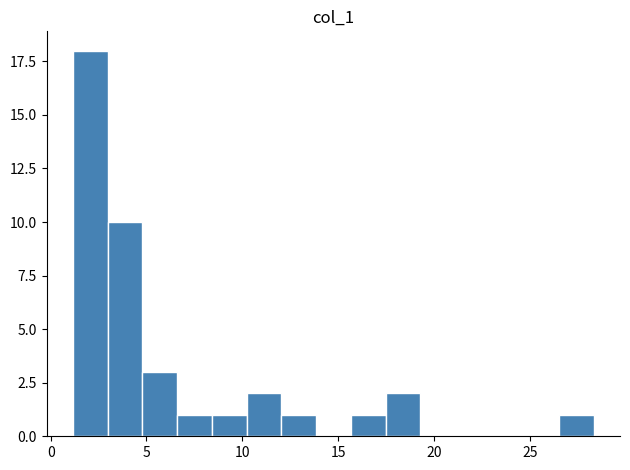

Around what value on the x-axis is the tallest bar? Give the approximate position of its centre, as read against the axis.

2.0